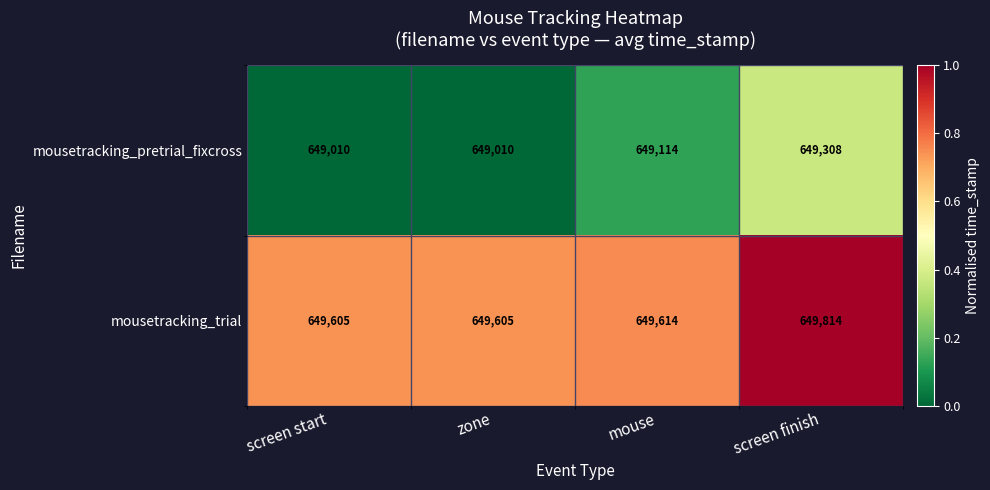

Which series has the widest spread of values?

mousetracking_pretrial_fixcross